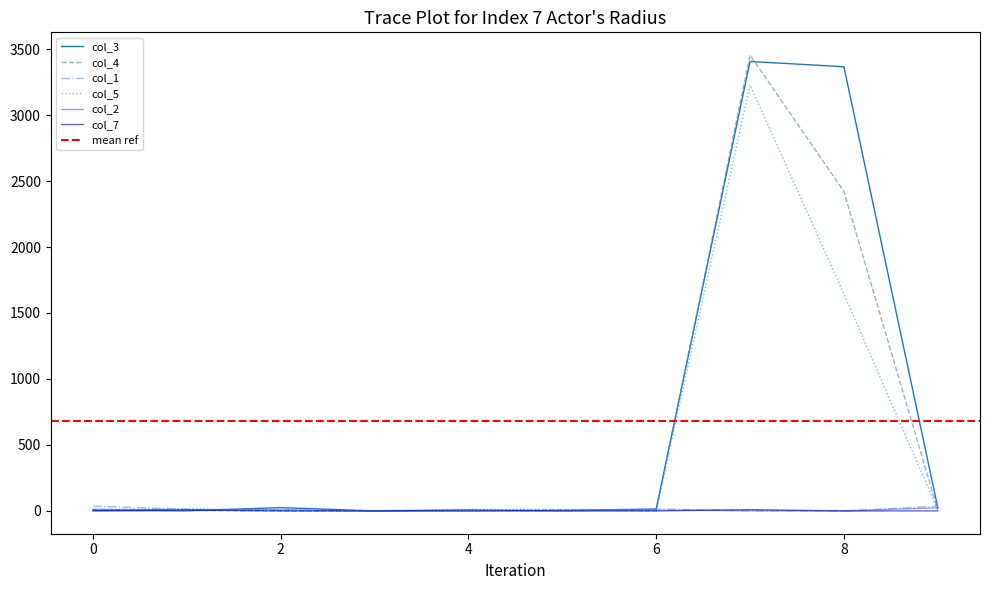

Reading left to right, list all the values displayed in this chart.

col_3: 3	1	25	0	0	4	14	3406	3366	26
col_5: 8	16	4	1	11	11	2	3227	1645	8
col_2: 12	8	9	0	0	2	6	2	0	24
col_4: 11	3	0	0	0	9	0	3454	2421	6
col_1: 37	12	4	0	0	0	15	0	0	36
col_7: 1	7	0	0	8	0	0	10	0	0